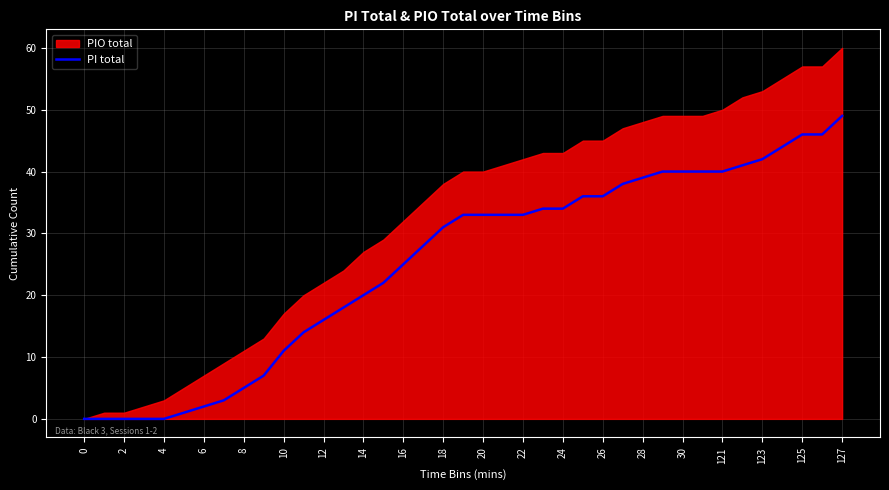

What is the maximum value for PI total?

49